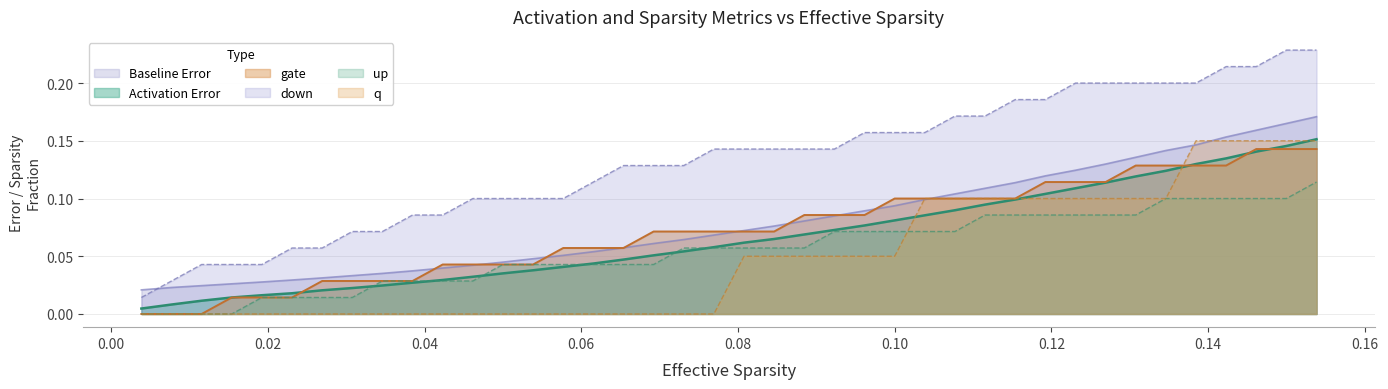

Which series has the widest spread of values?

down